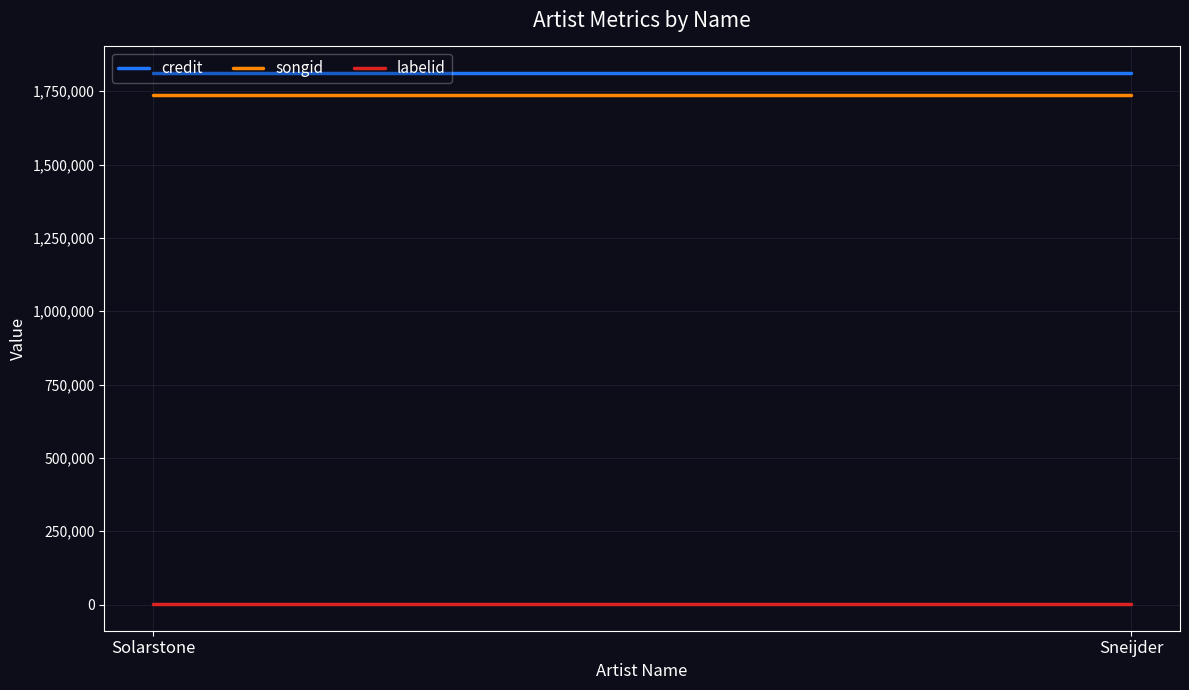

Is this an area chart (filled region under the line)?

No